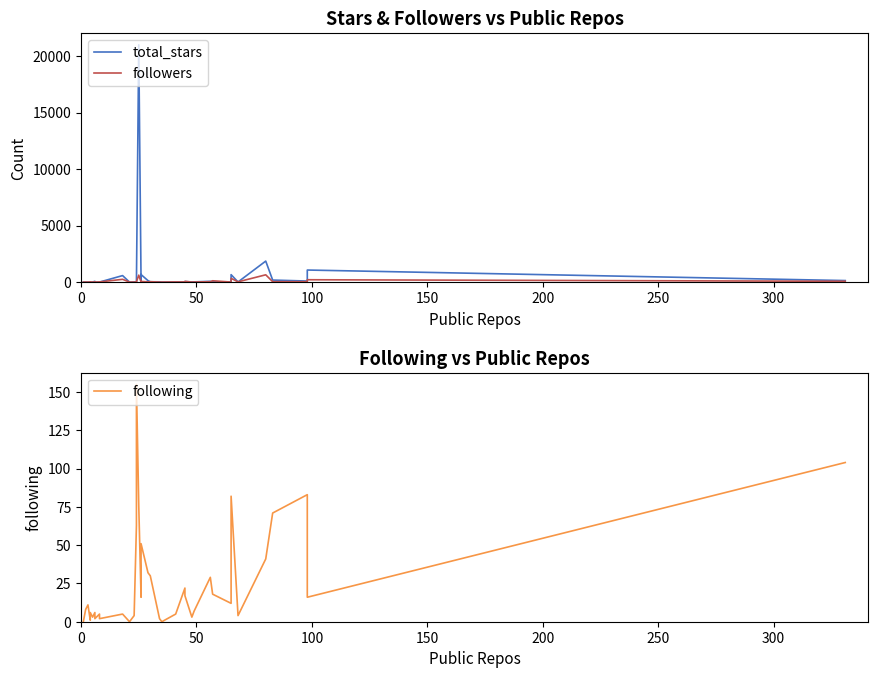

Reading right to left, extract all data points from this chart.

total_stars: 139	1070	97	183	1861	15	662	8	36	71	25	20	50	26	5	1	28	33	134	670	39	20983	15	28	21	1	580	6	5	1	72	9	1	8	0	0	1
followers: 75	212	38	41	649	26	335	8	121	37	14	4	69	17	19	7	8	38	24	60	13	618	26	25	3	6	249	16	19	2	18	6	8	20	3	8	2
following: 104	16	83	71	41	4	82	12	18	29	7	3	17	22	5	0	2	30	32	51	16	76	155	63	4	0	5	2	5	2	6	3	6	1	11	8	0